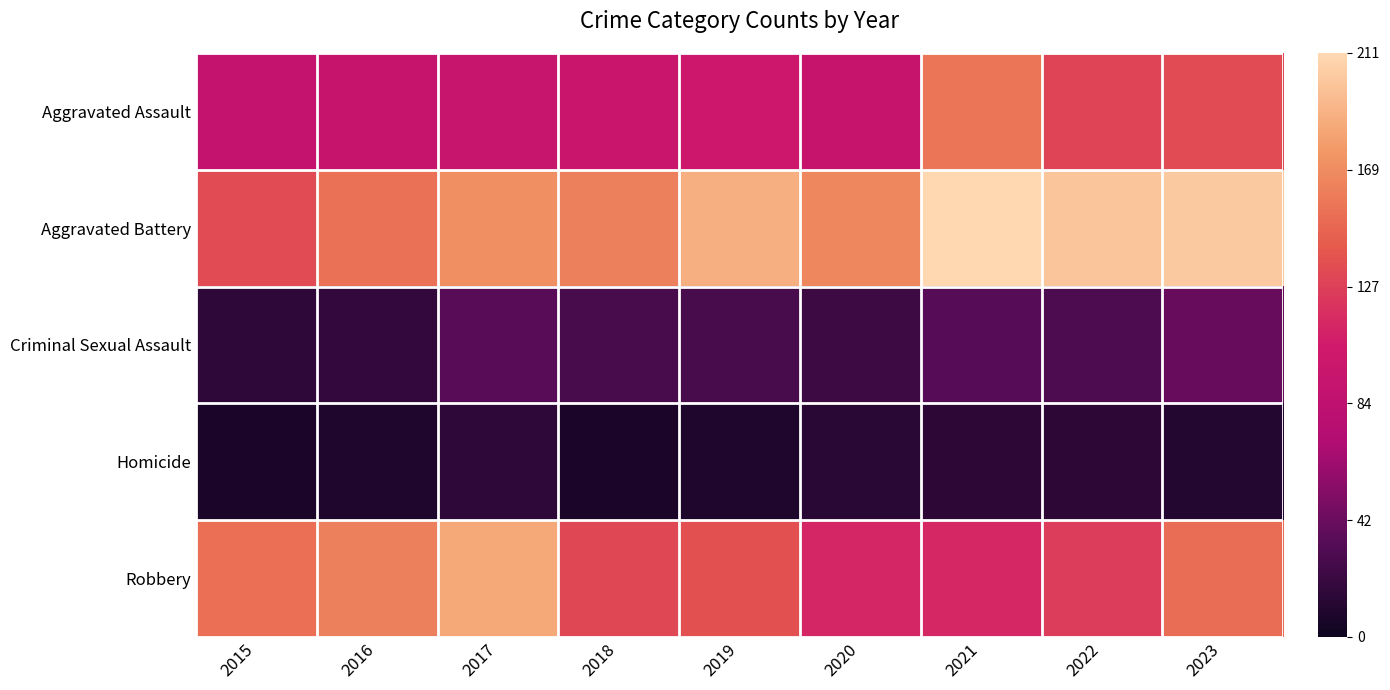

Which series has the largest total across all categories?

Aggravated Battery